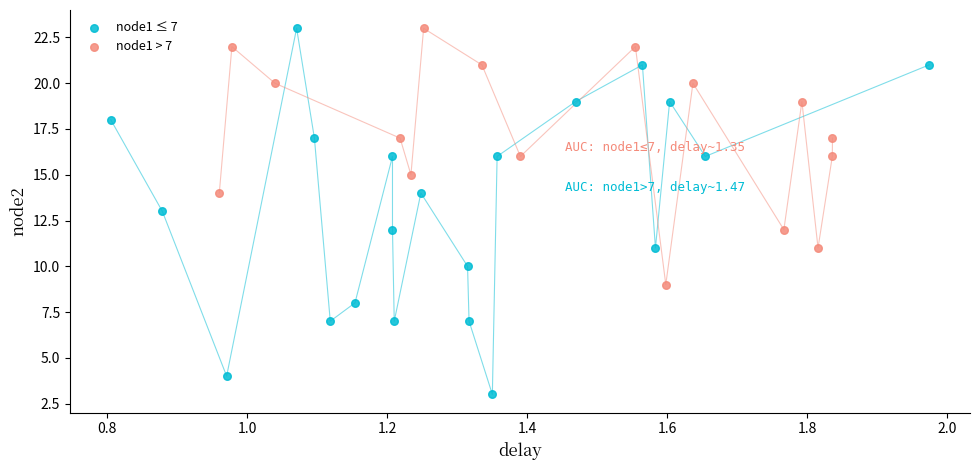

Which series has the widest spread of Y values?

node1 ≤ 7